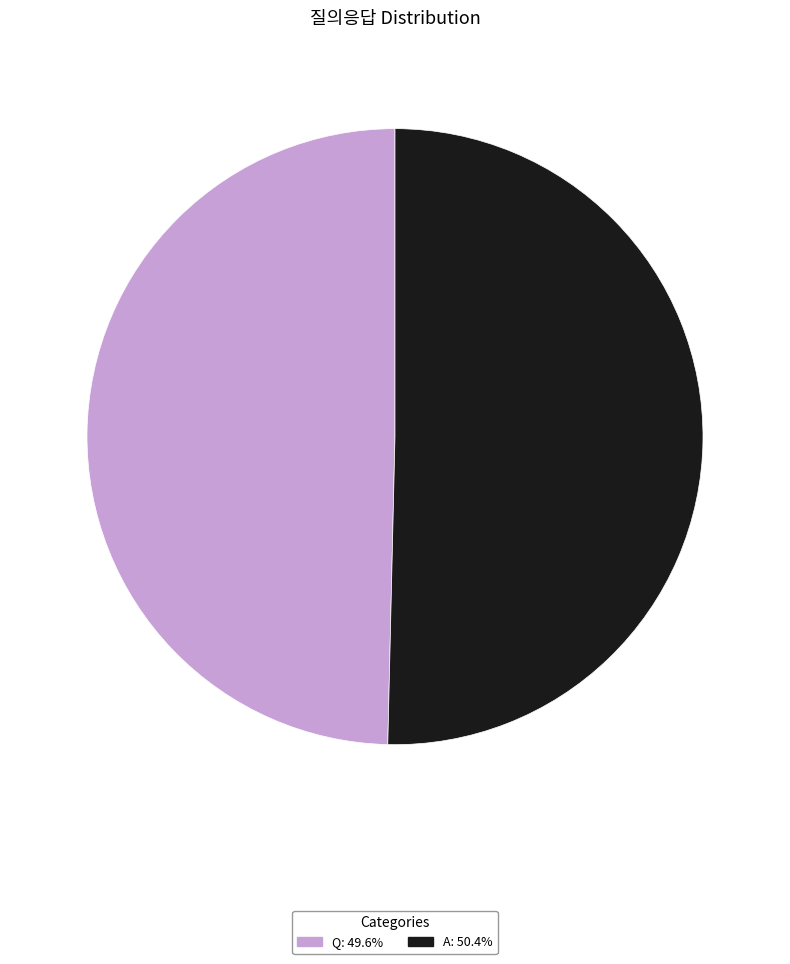

Which category has the smallest portion of the pie?

Q